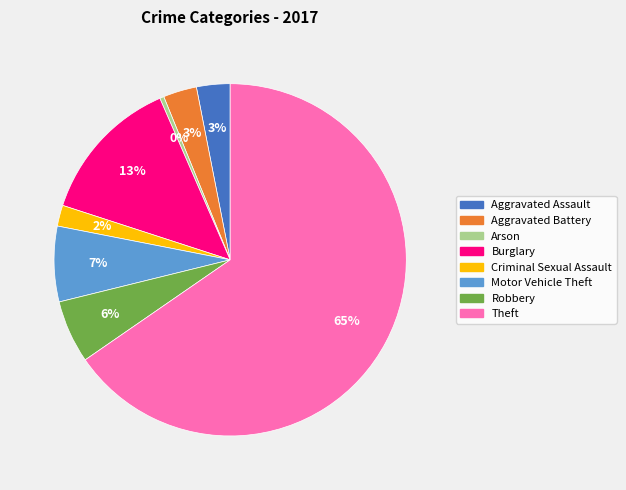

What percentage is the Aggravated Assault slice, to the nearest percent?

3%